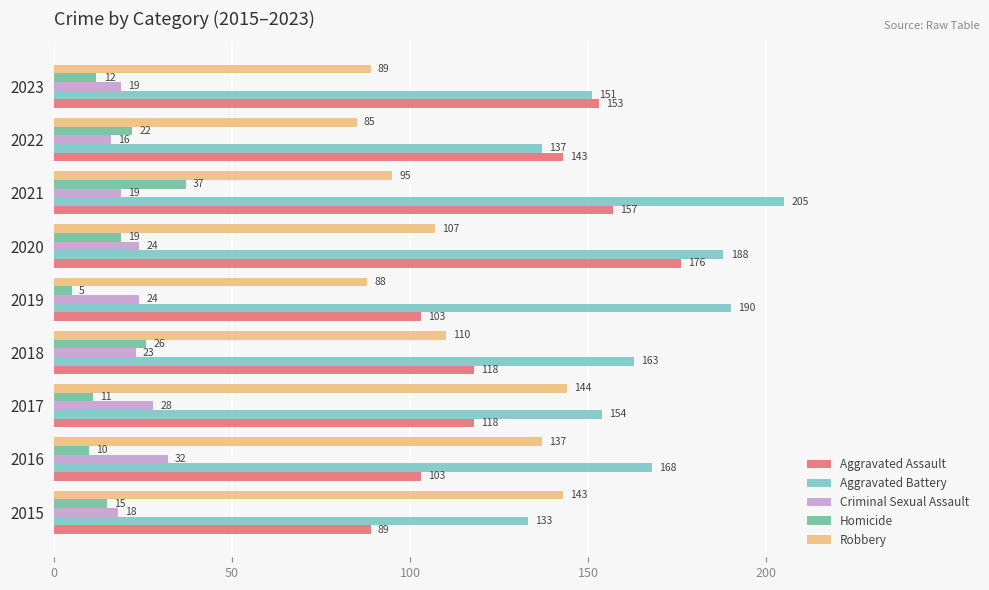

Rank the series at 2015 from lowest to highest value.

Homicide, Criminal Sexual Assault, Aggravated Assault, Aggravated Battery, Robbery